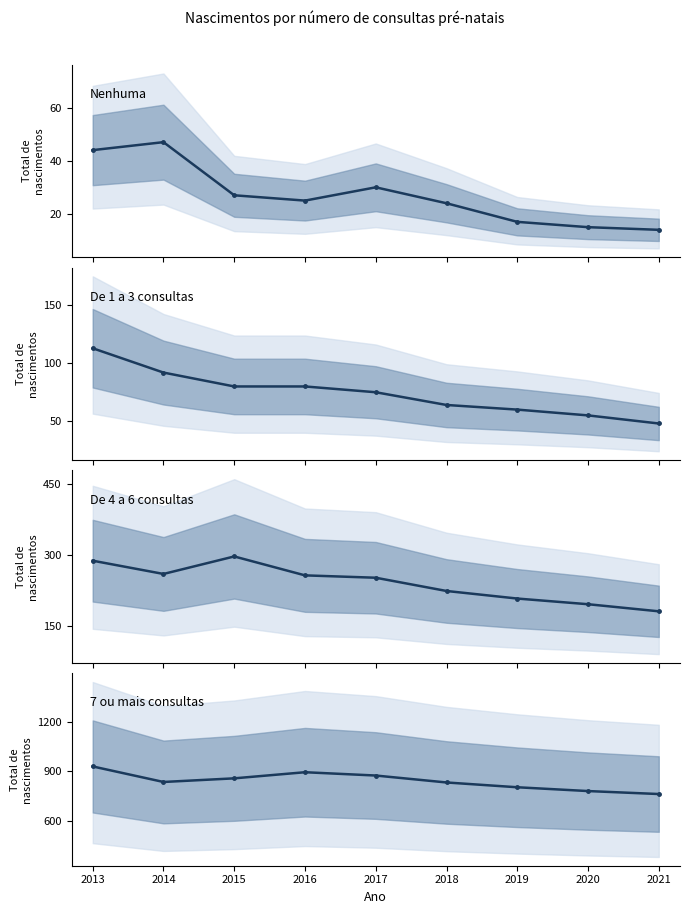

At how many categories does at least one series exceed 663?

9